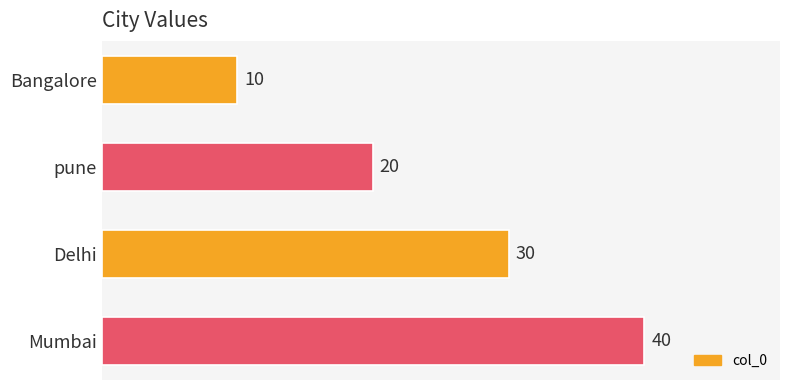

Where is the data nearest to the value 25?

pune